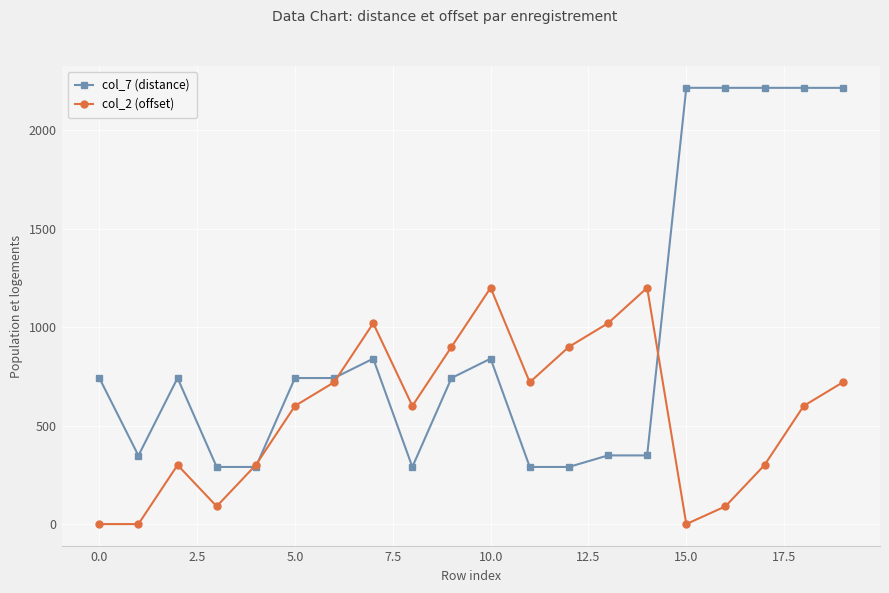

Count the col_2 (offset) values in the range 300 to 900.

11